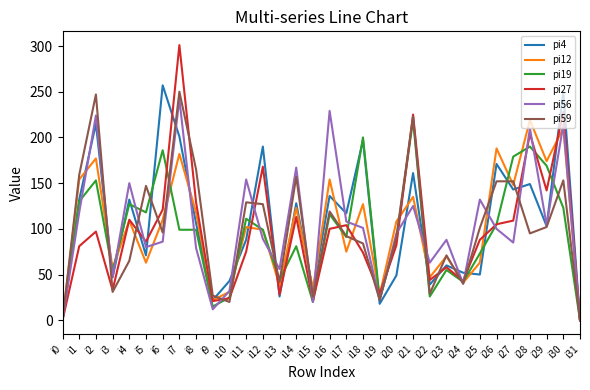

The pi59 series shows 102 at i29. True or false?

True